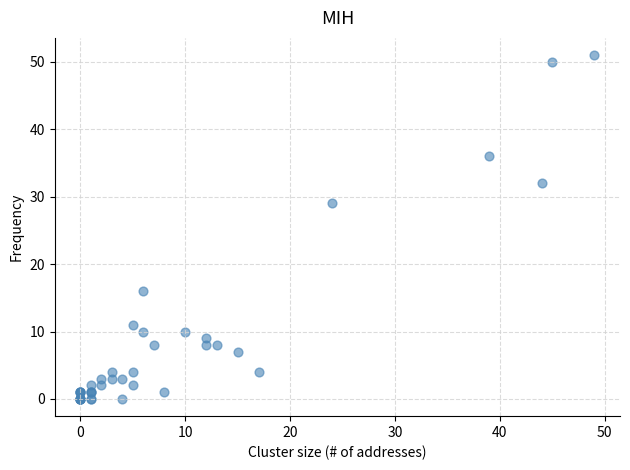

What Y value in the scatter plot is closest to 25?

29